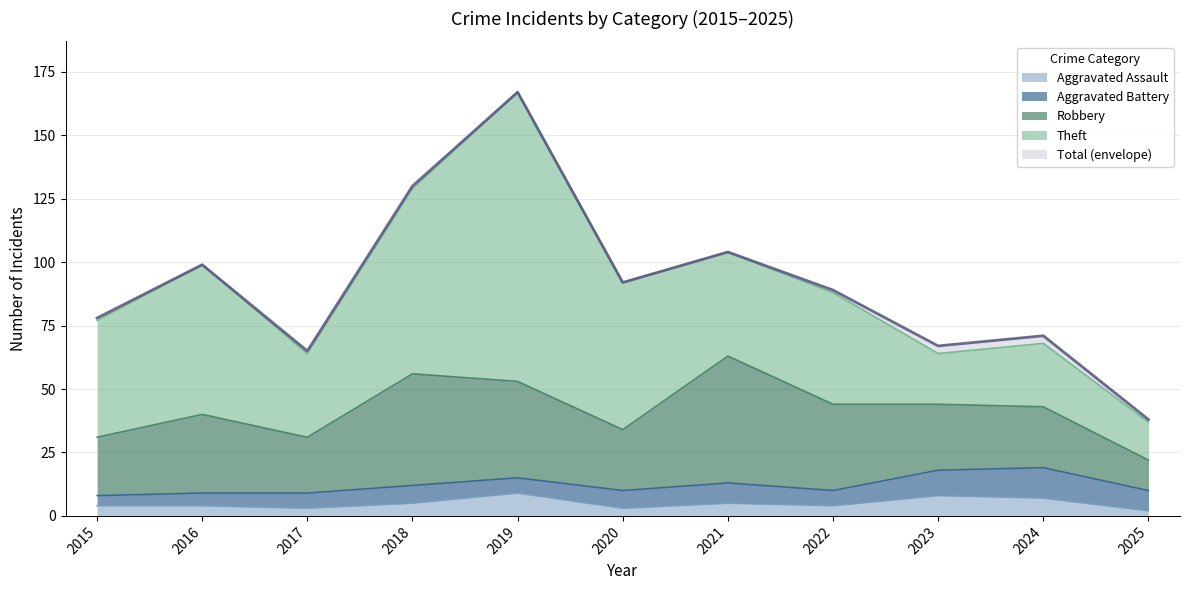

Which series has the largest range (max minus min)?

Total